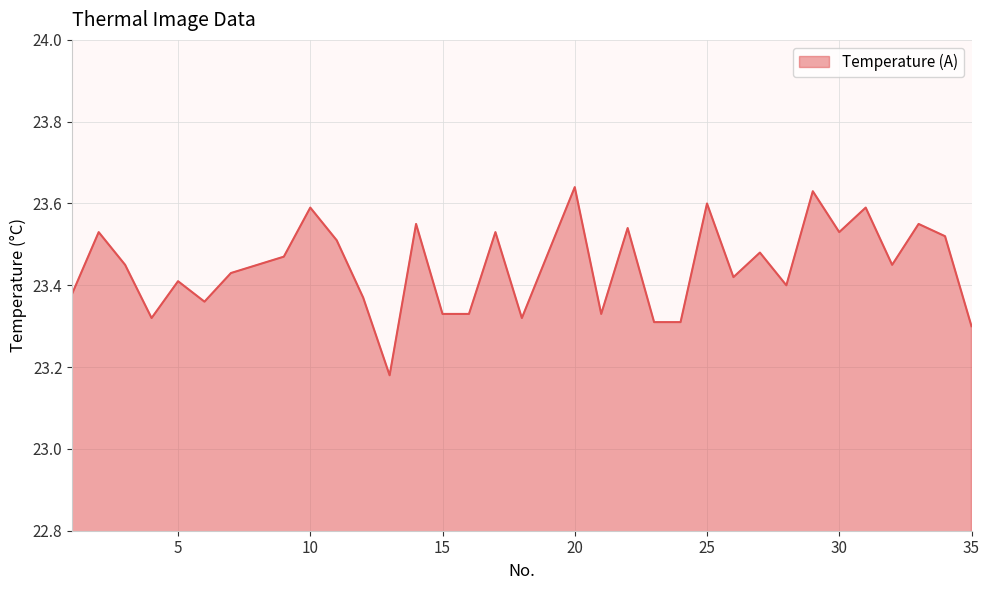

What is the difference between the maximum and minimum values?

0.5